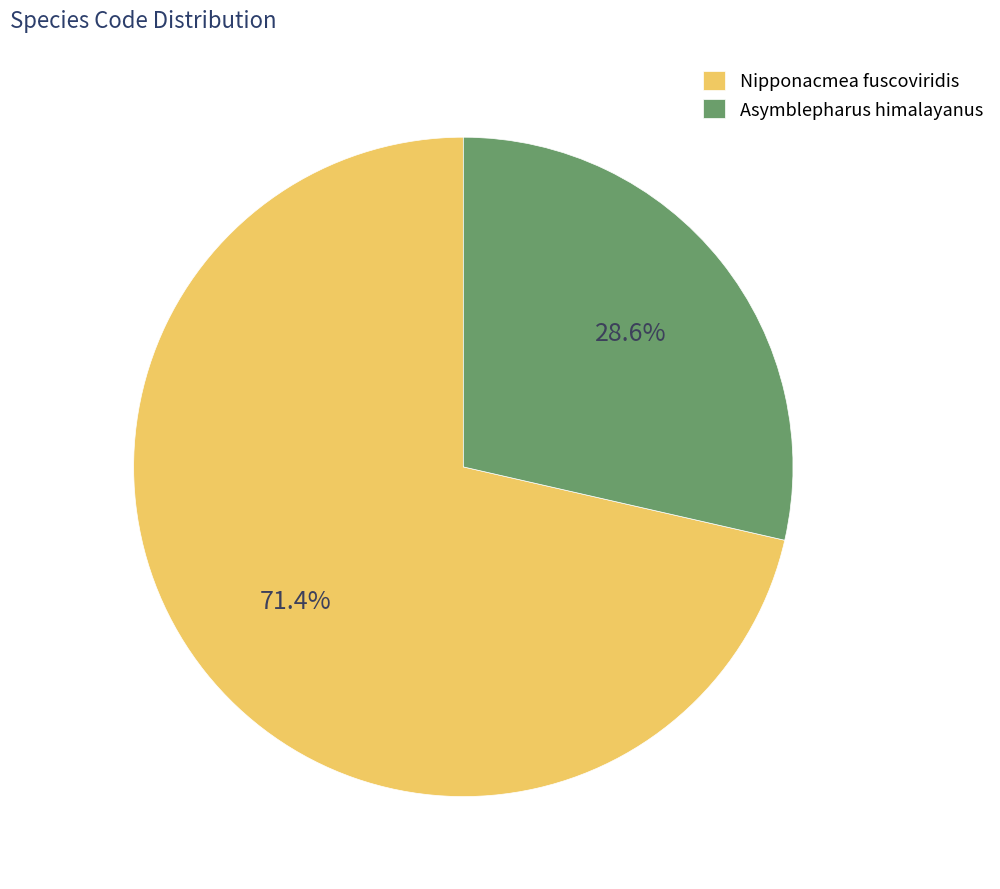

What portion of the pie excludes Nipponacmea fuscoviridis?

28.6%